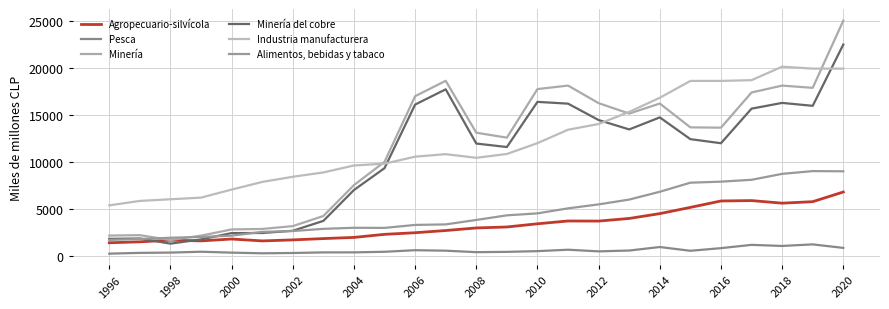

What are all the series names shown in the legend?

Agropecuario-silvícola, Pesca, Minería, Minería del cobre, Industria manufacturera, Alimentos, bebidas y tabaco